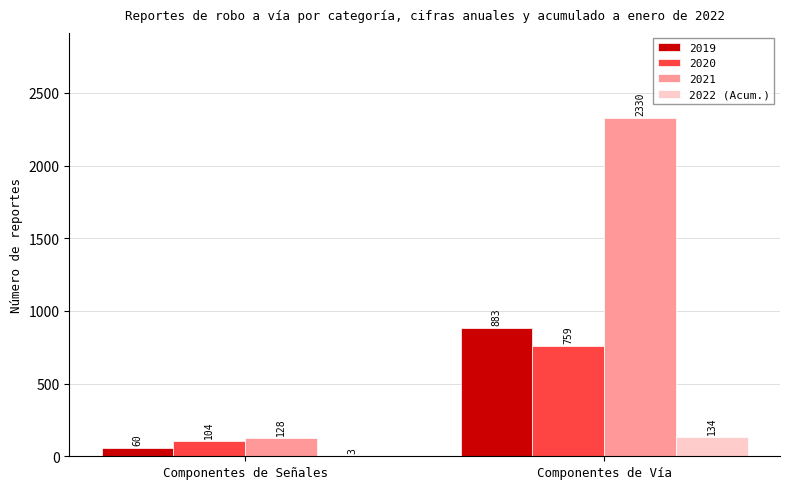

What is the greatest value displayed?

2330